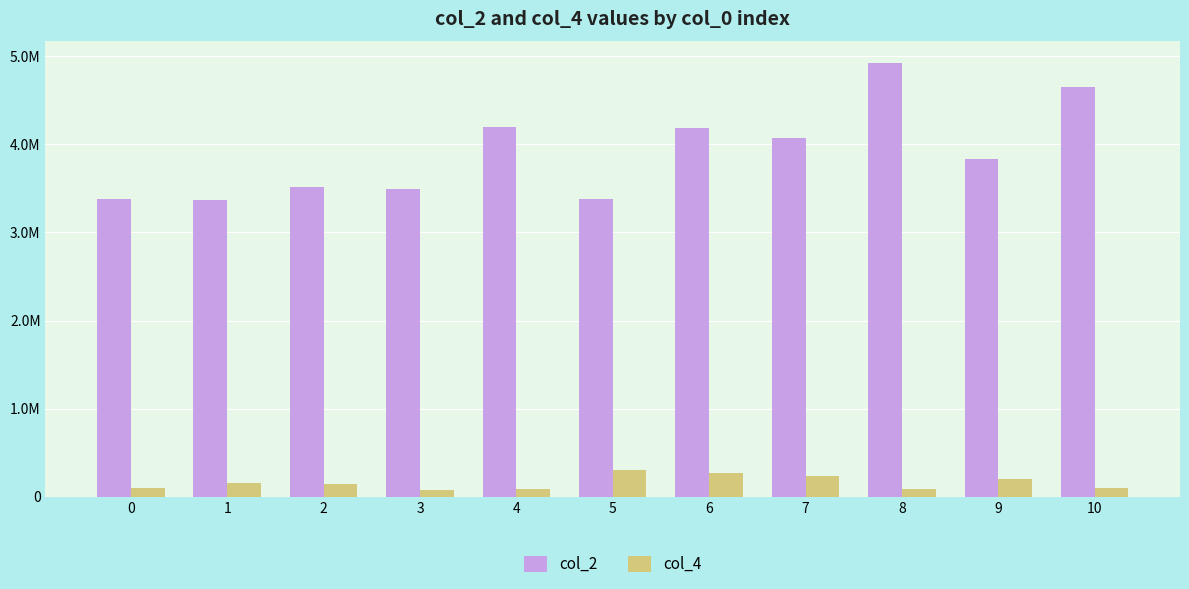

What is the value of the col_4 bar at the 5th from the left?

88666